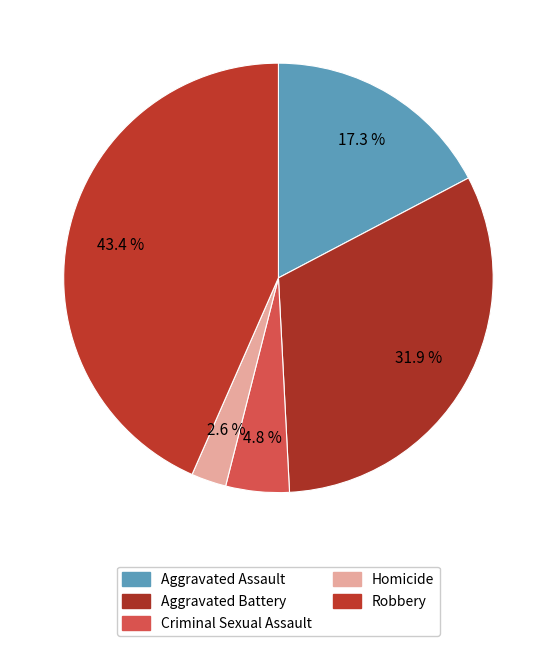

Is there a majority slice in this chart?

No